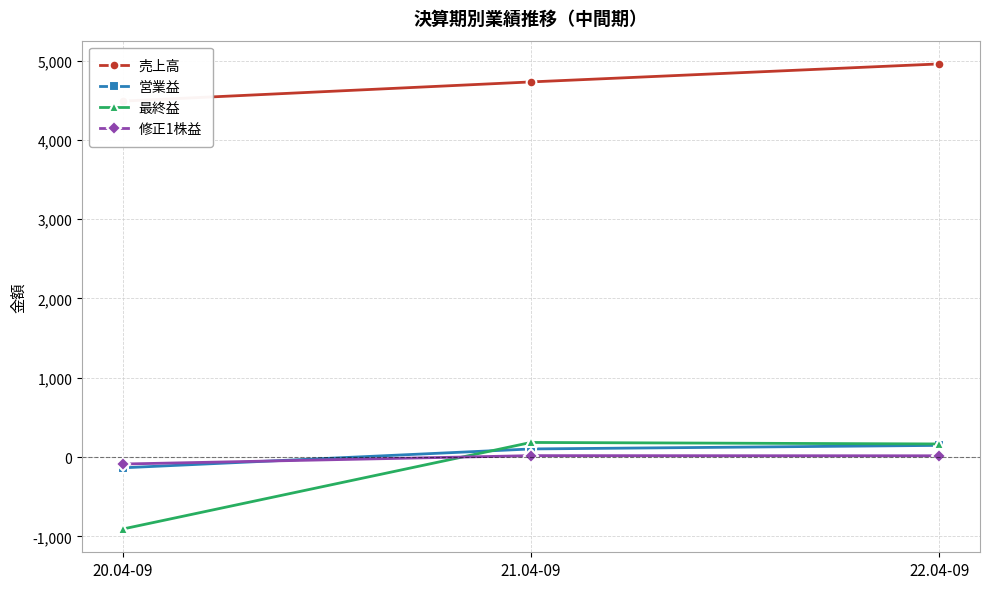

Rank the categories by 営業益 value from highest to lowest.

22.04-09, 21.04-09, 20.04-09